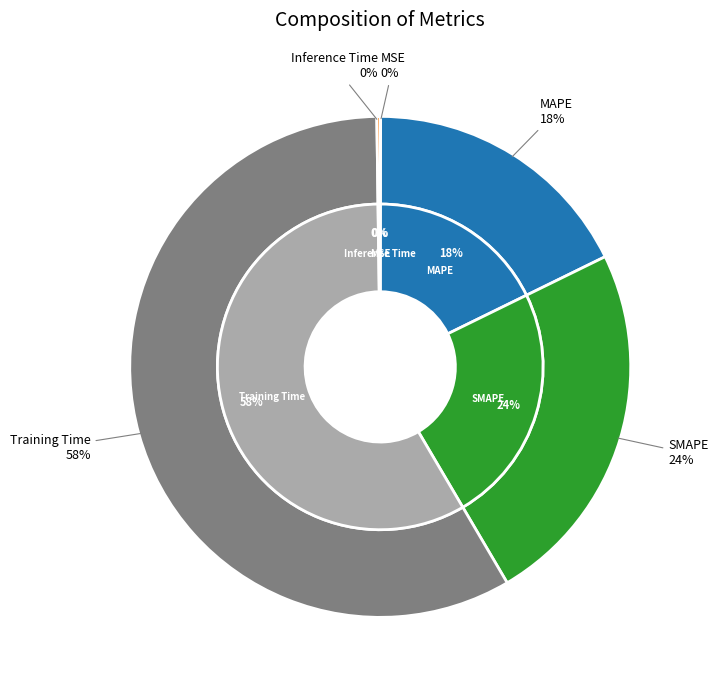

What portion of the pie excludes MSE?

100.0%